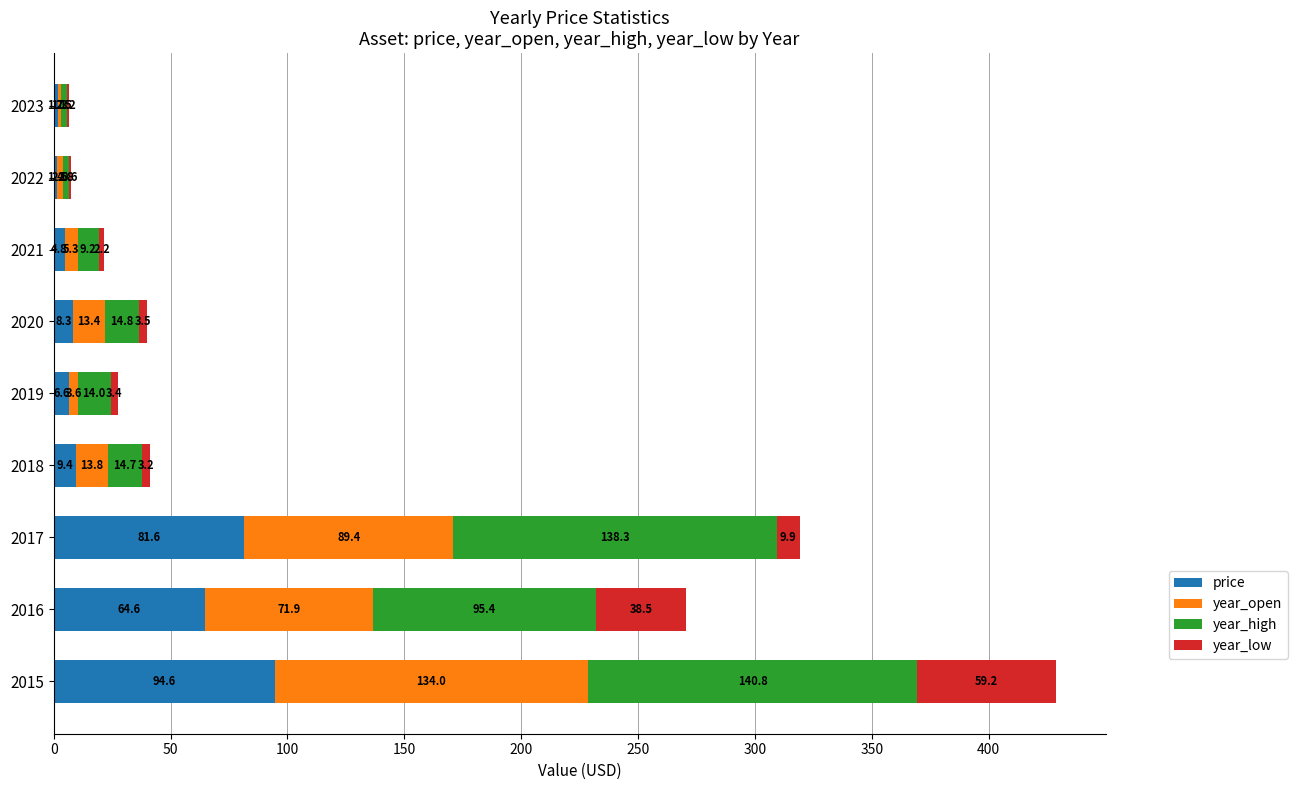

Count the number of data series in this chart.

4